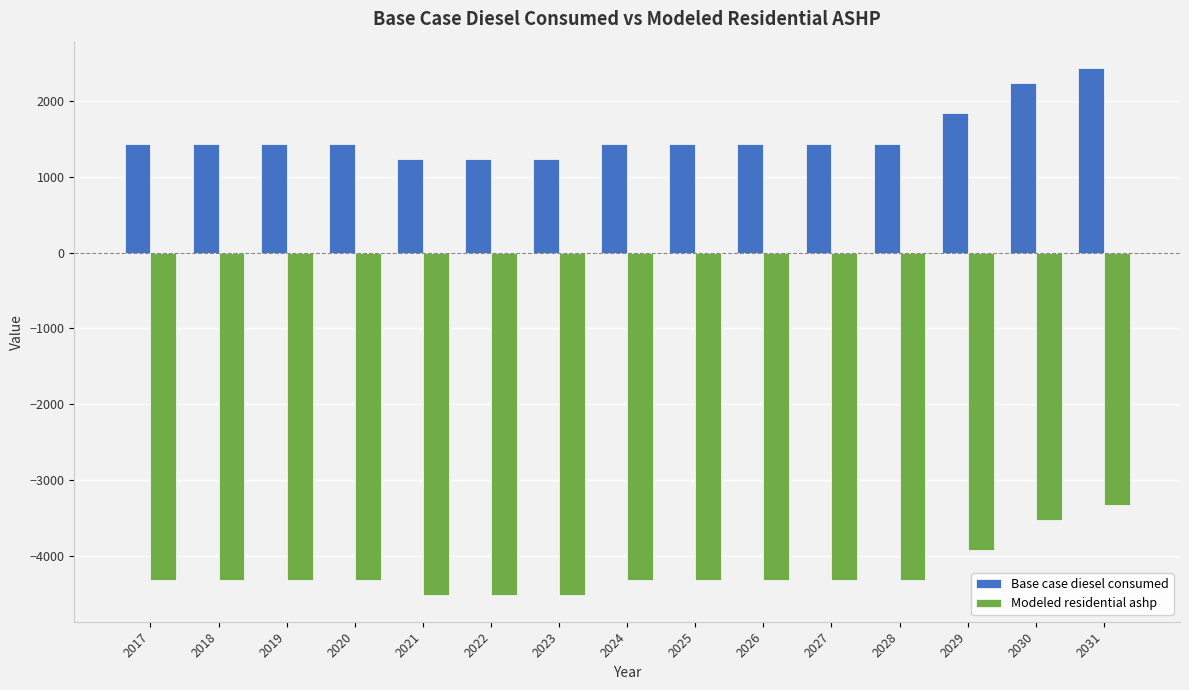

How many categories are shown in the chart?

15